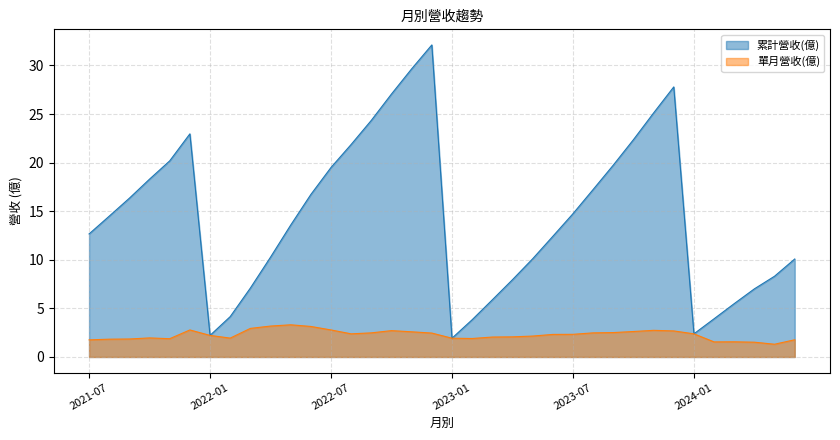

Between 2021-09 and 2022-07, which series saw the biggest shift?

累計營收(億)